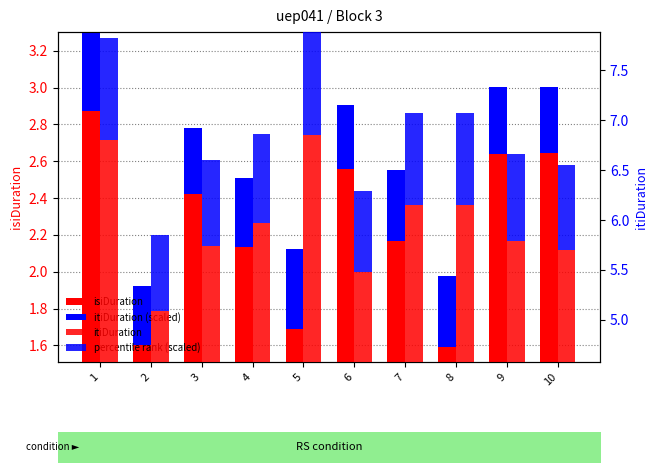

Which series has the widest spread of values?

itiDuration